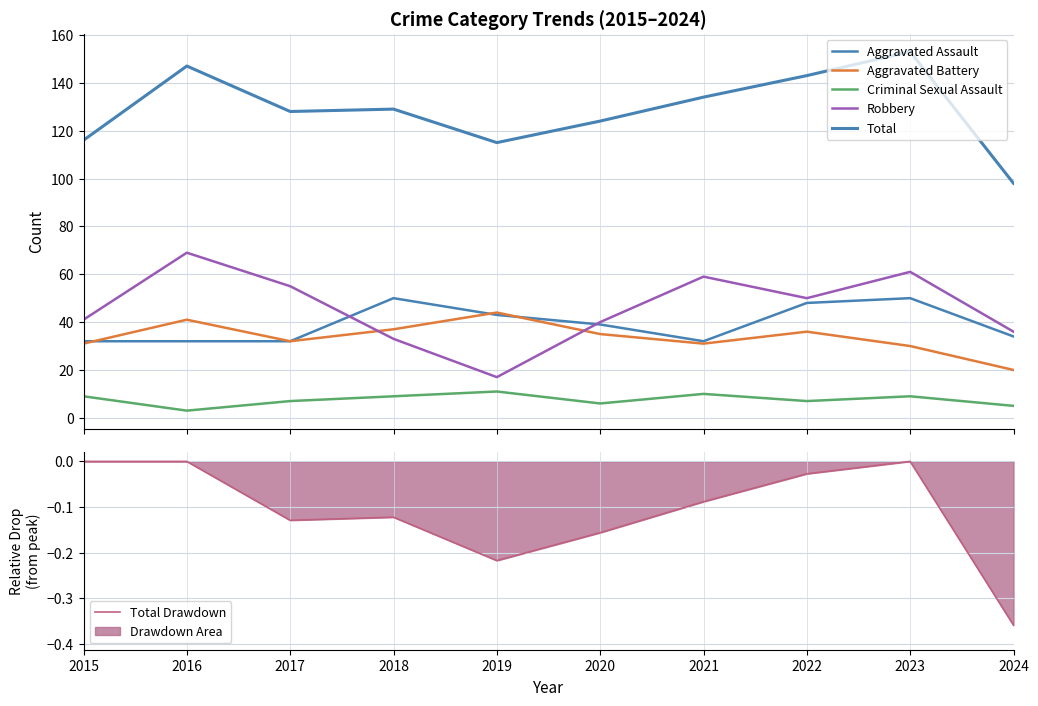

True or false: Aggravated Assault and Total Drawdown cross at least once.

False